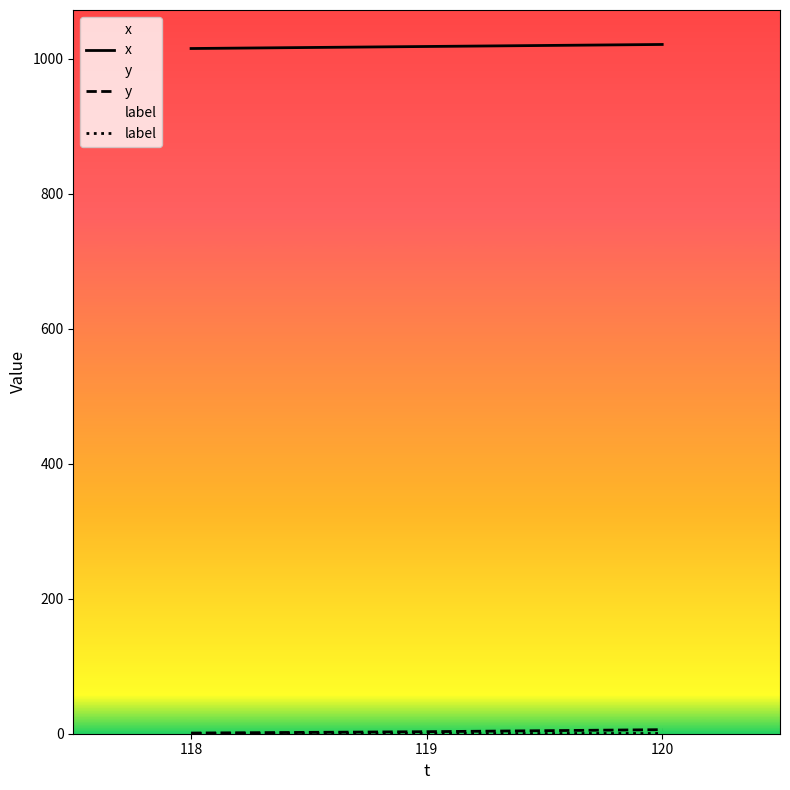

Is it true that label equals 1 at 120?

True